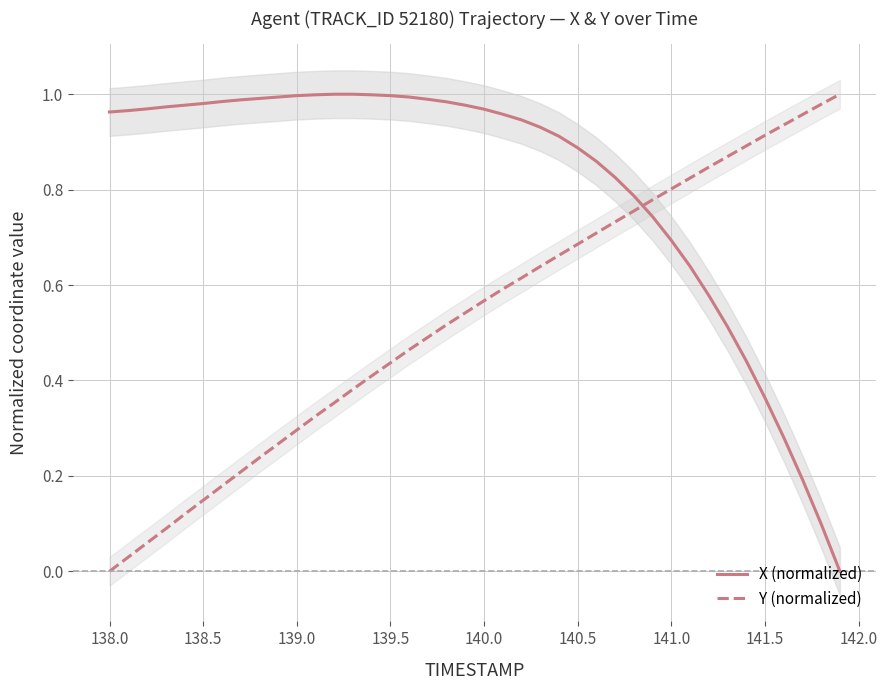

Which series has the largest range (max minus min)?

Y (normalized)